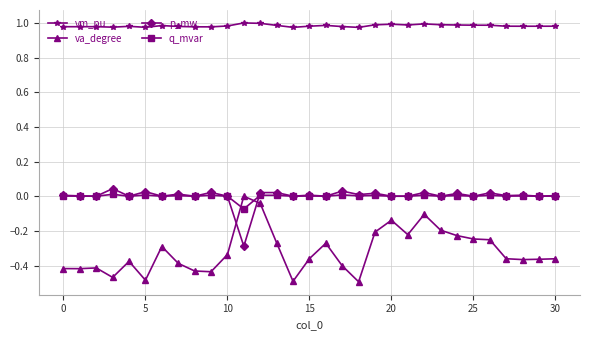

Is this an area chart (filled region under the line)?

No